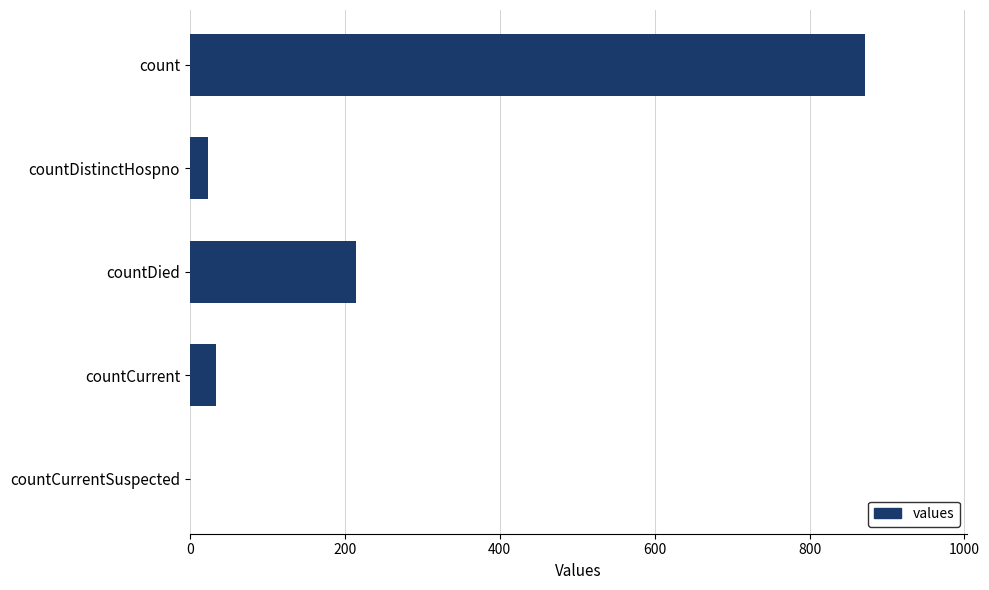

Approximately how many times larger is the value at countDistinctHospno compared to countCurrent?

0.7